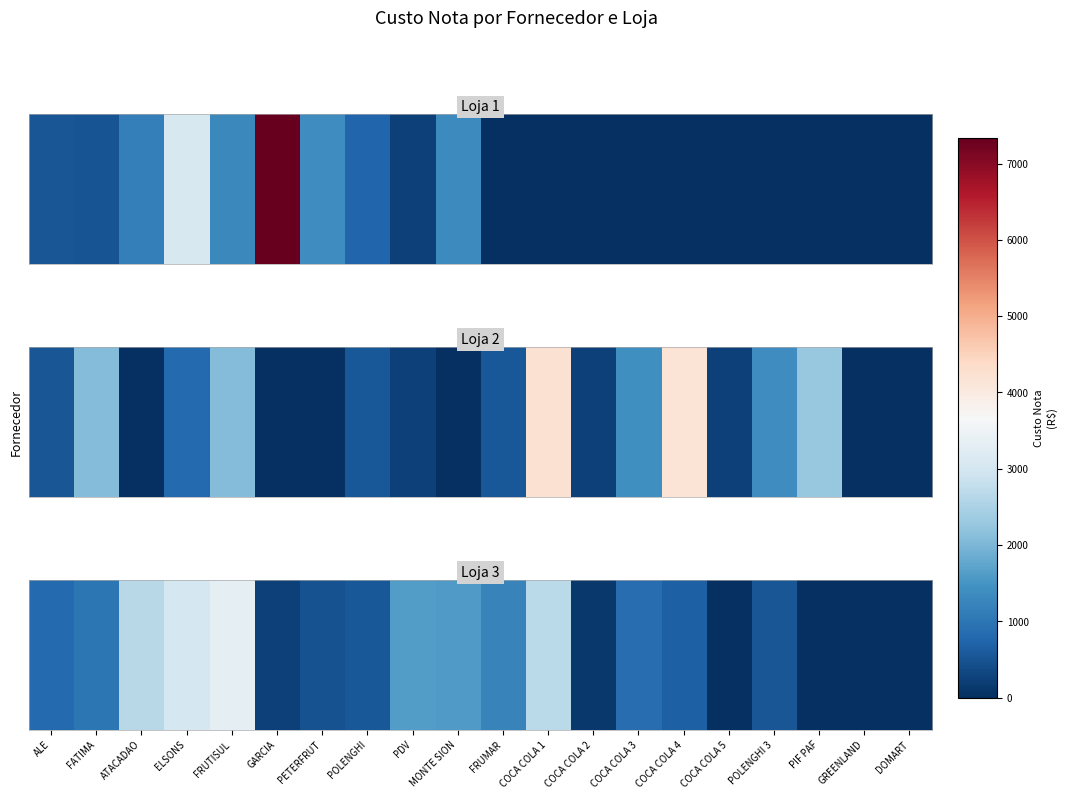

What is the sum of all values?

21481.4